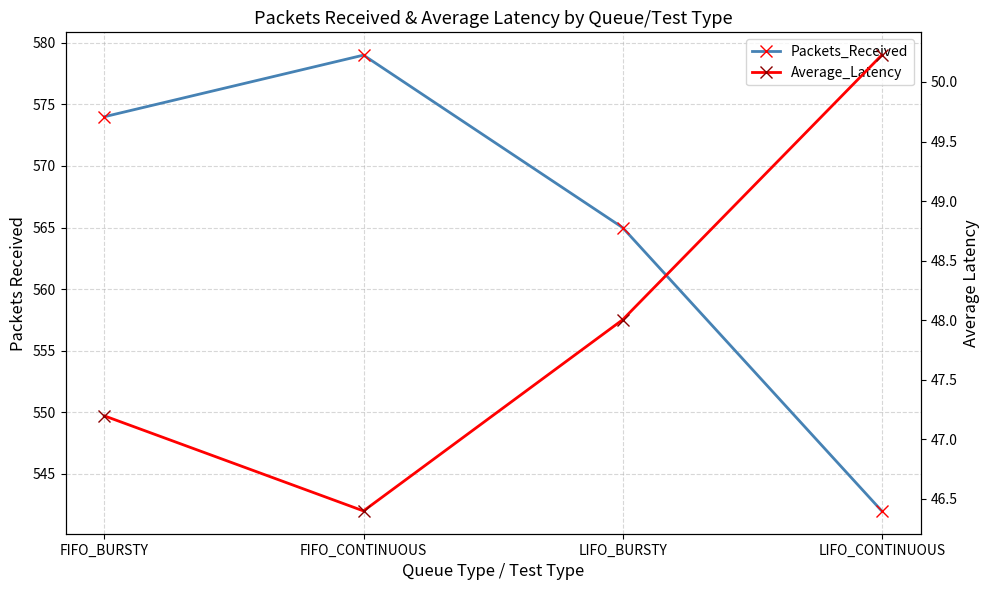

At how many categories does at least one series exceed 232?

4